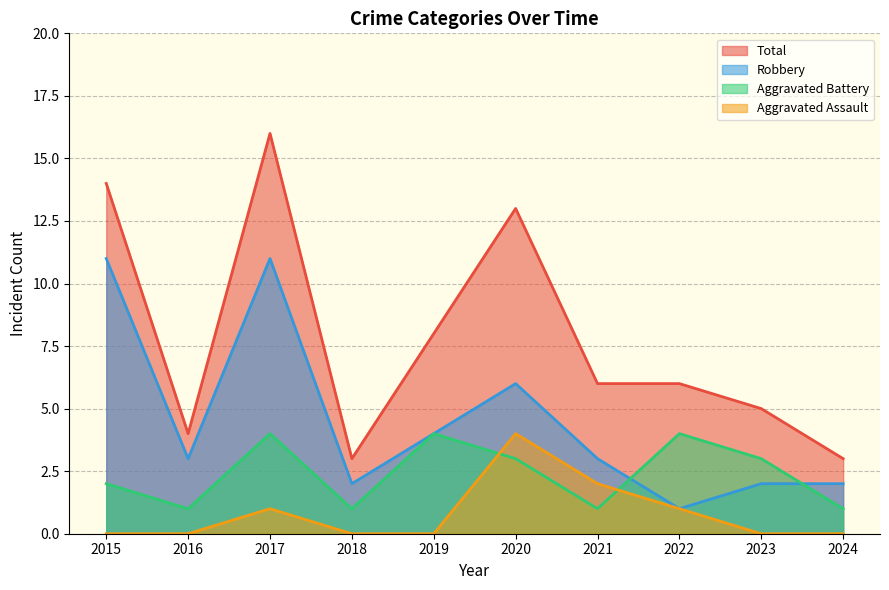

Does the chart display data point markers on the line(s)?

No